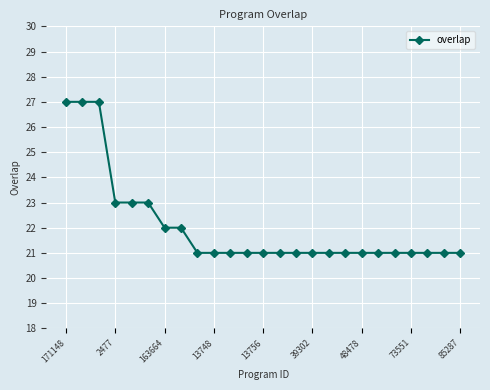

What is the smallest value displayed?

21